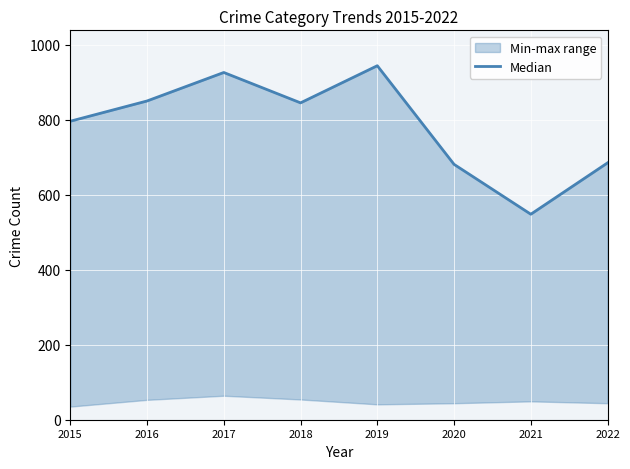

List the labels in order of value, largest first.

2019, 2017, 2016, 2018, 2015, 2022, 2020, 2021